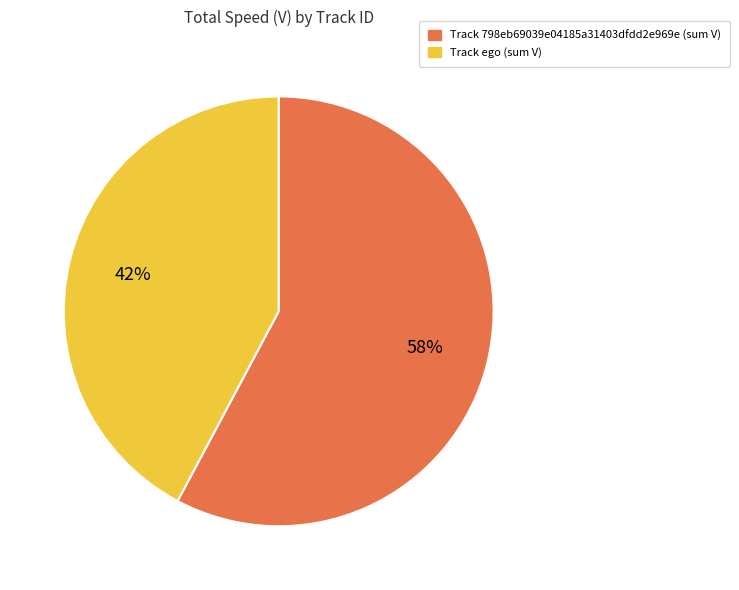

To the nearest percent, what is the average slice percentage?

50%